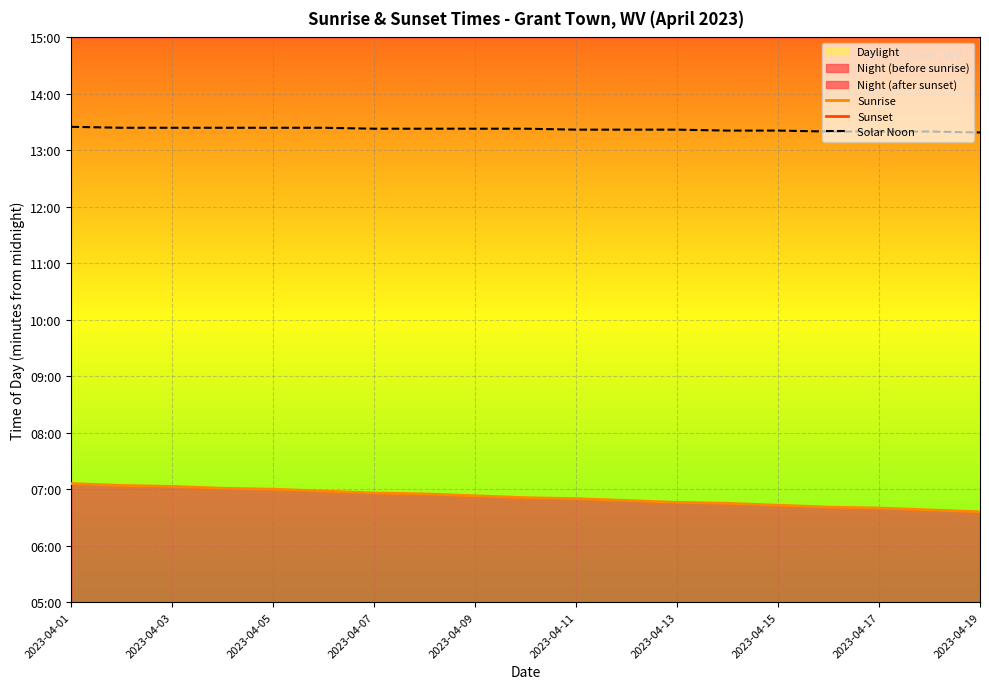

Read the Sunrise value at 2023-04-01, to the nearest 5.

425